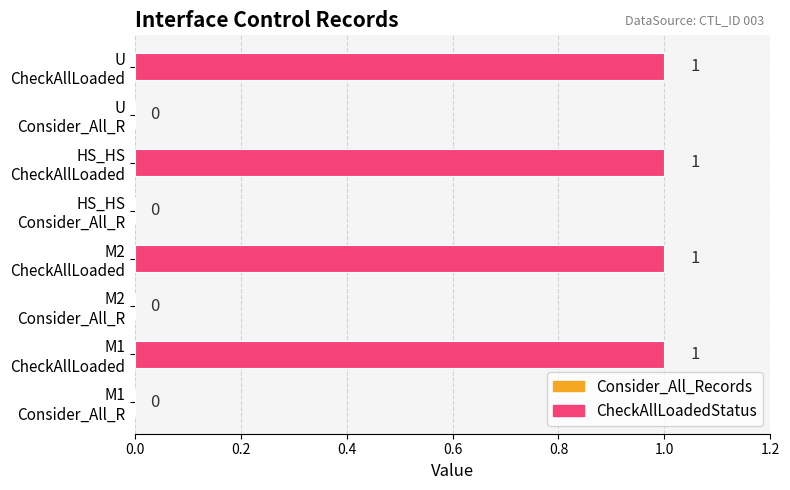

How many distinct data groups are displayed?

1